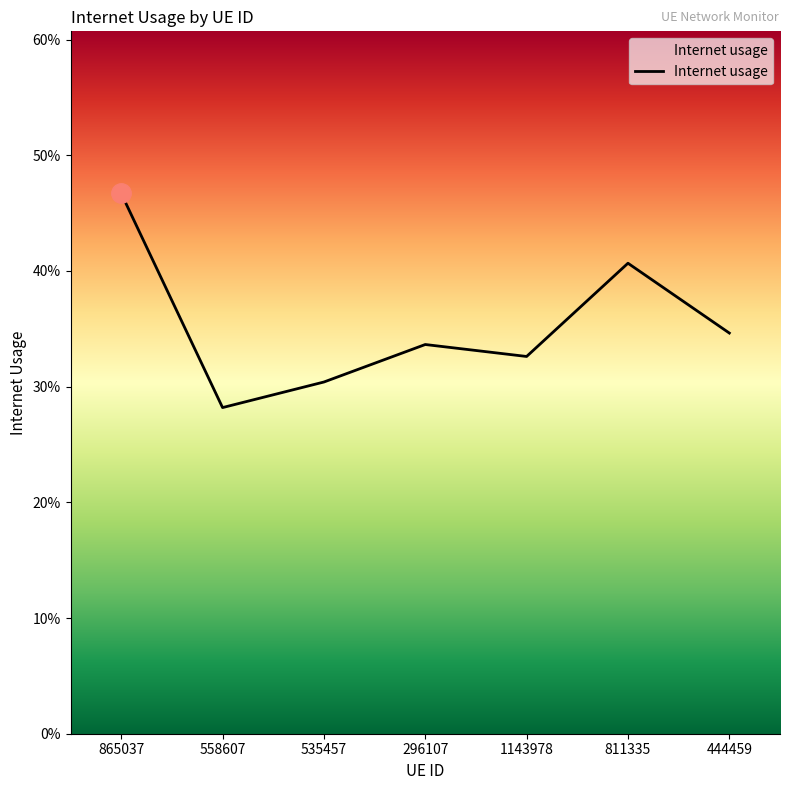

The value at 865037 is 0.5. True or false?

True